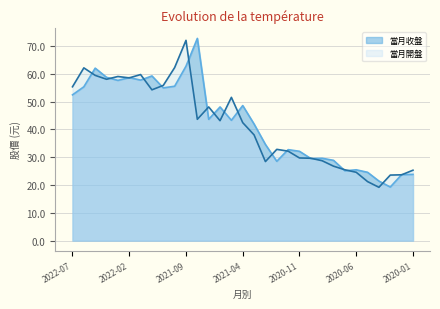

What is the difference between the 當月開盤 values at 2022-07 and 2021-08?

11.7